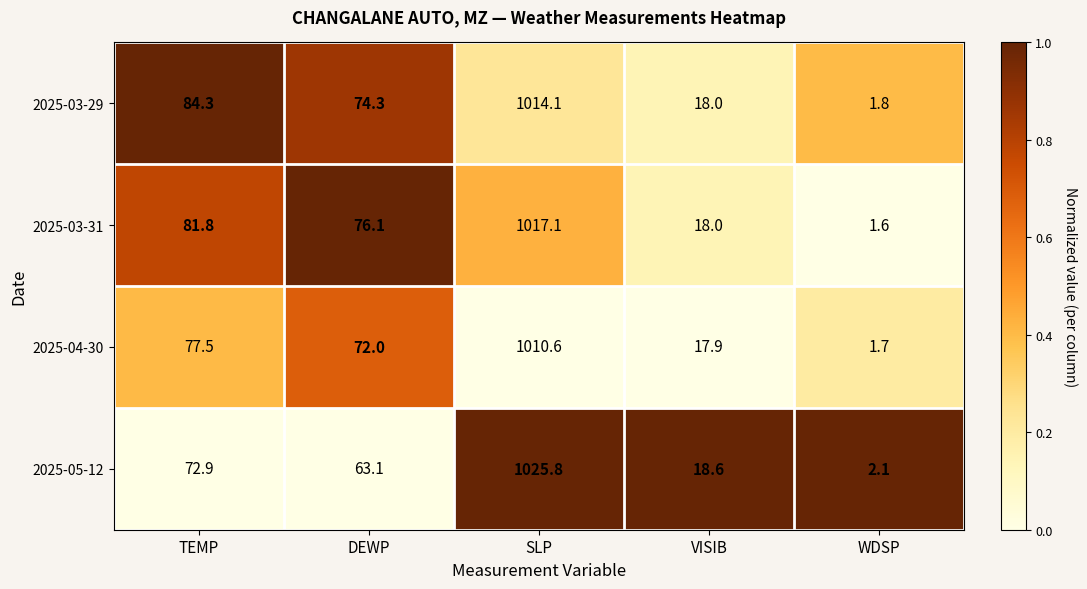

Reading left to right, extract all data points from this chart.

2025-03-29: 84.3	74.3	1014.1	18.0	1.8
2025-03-31: 81.8	76.1	1017.1	18.0	1.6
2025-04-30: 77.5	72.0	1010.6	17.9	1.7
2025-05-12: 72.9	63.1	1025.8	18.6	2.1